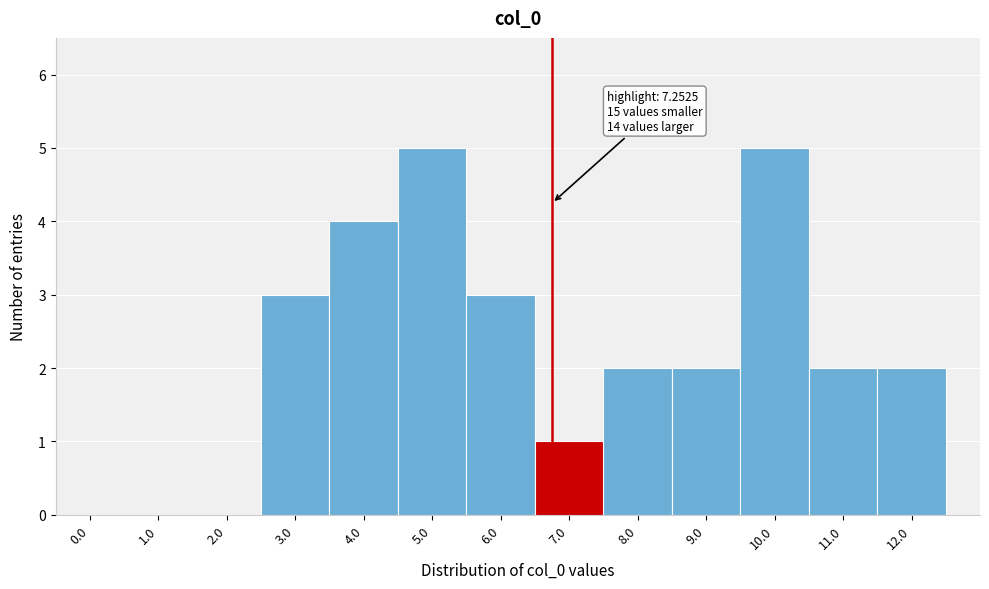

Reading right to left, extract all data points from this chart.

12.0=2	11.0=2	10.0=5	9.0=2	8.0=2	7.0=1	6.0=3	5.0=5	4.0=4	3.0=3	2.0=0	1.0=0	0.0=0